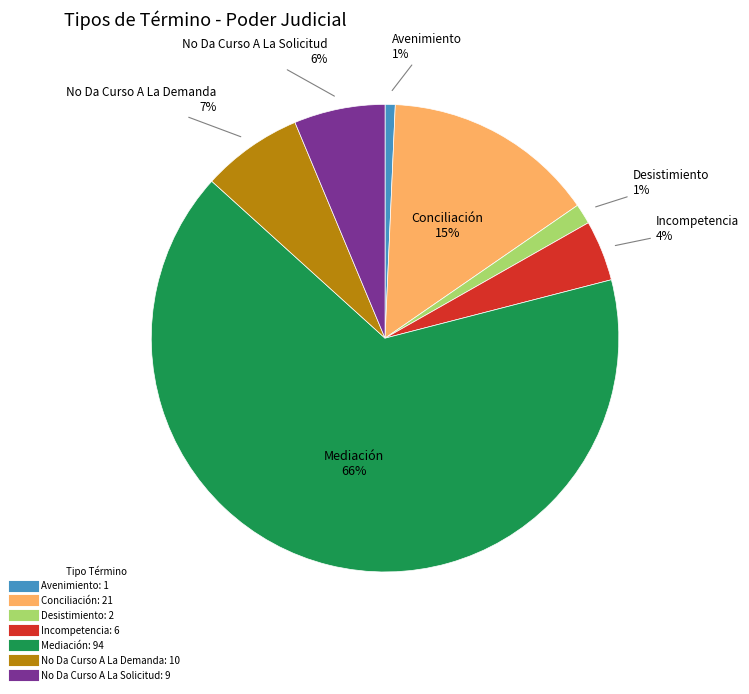

How many segments does this pie chart have?

7